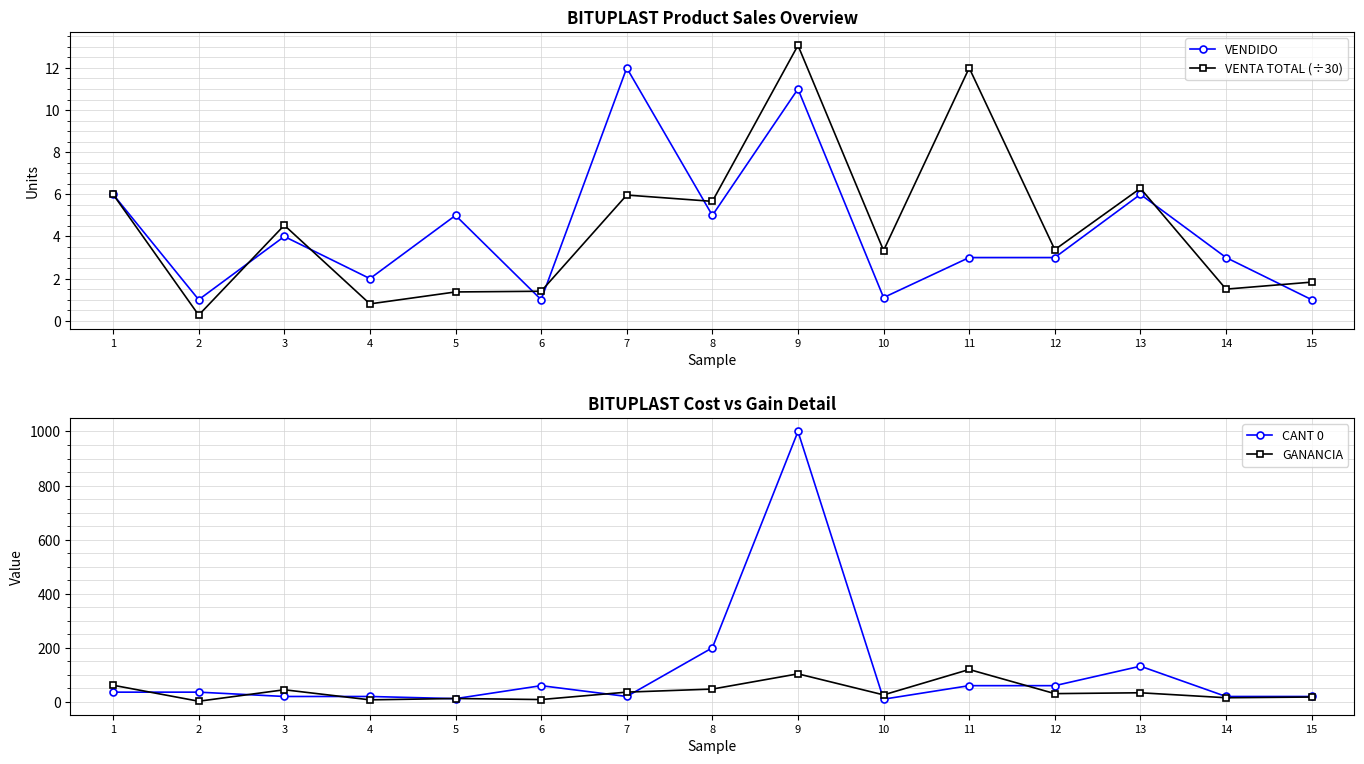

Which category has the highest value in the VENDIDO series?

7